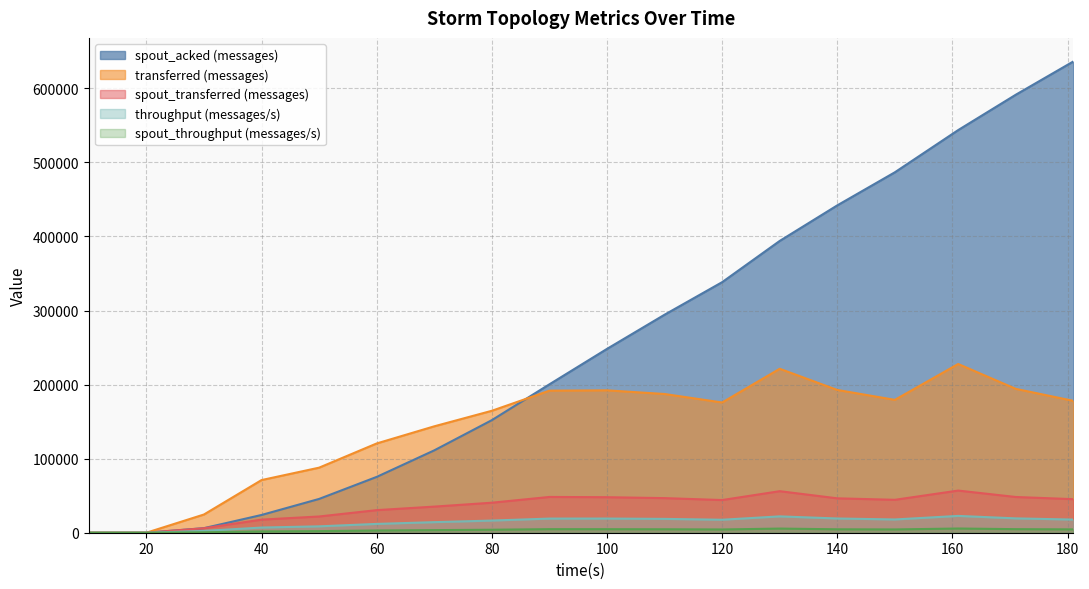

What is the value of the throughput (messages/s) point at the 4th from the left?

6983